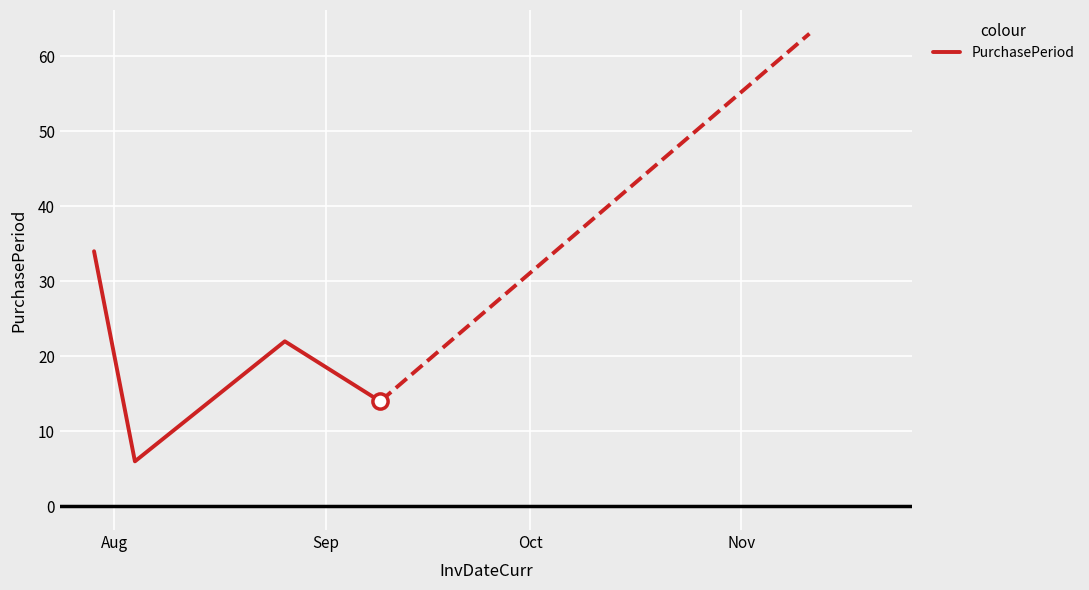

What is the maximum value shown in the chart?

34